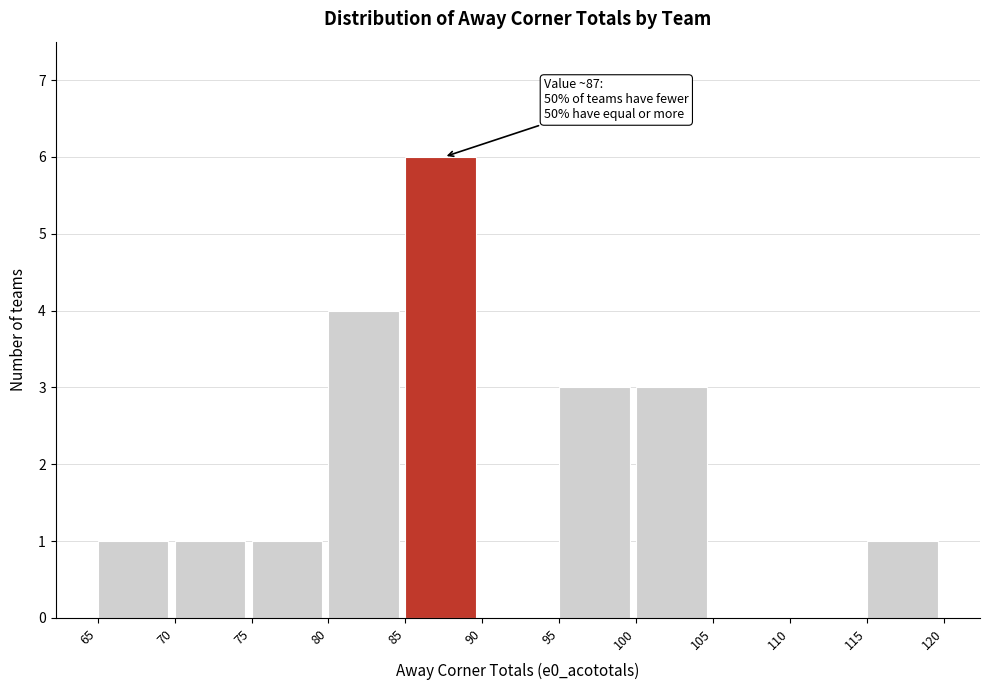

Over which range of the x-axis is the bar tallest?

85 to 90